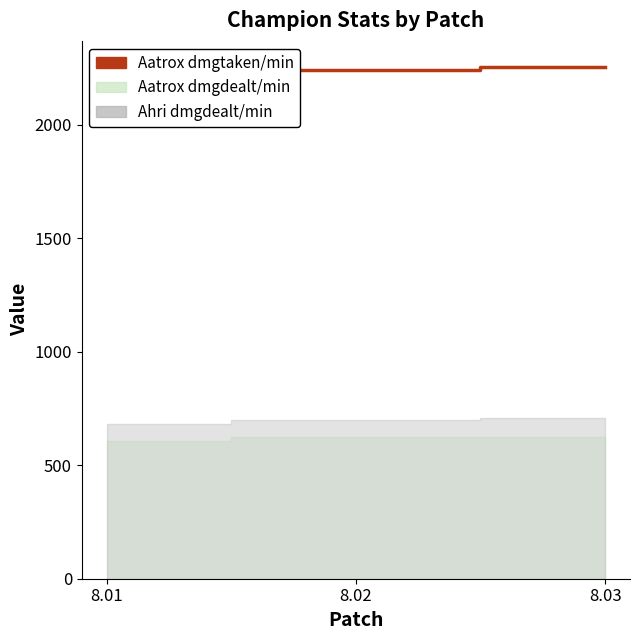

Read the value at 8.01.

2223.9